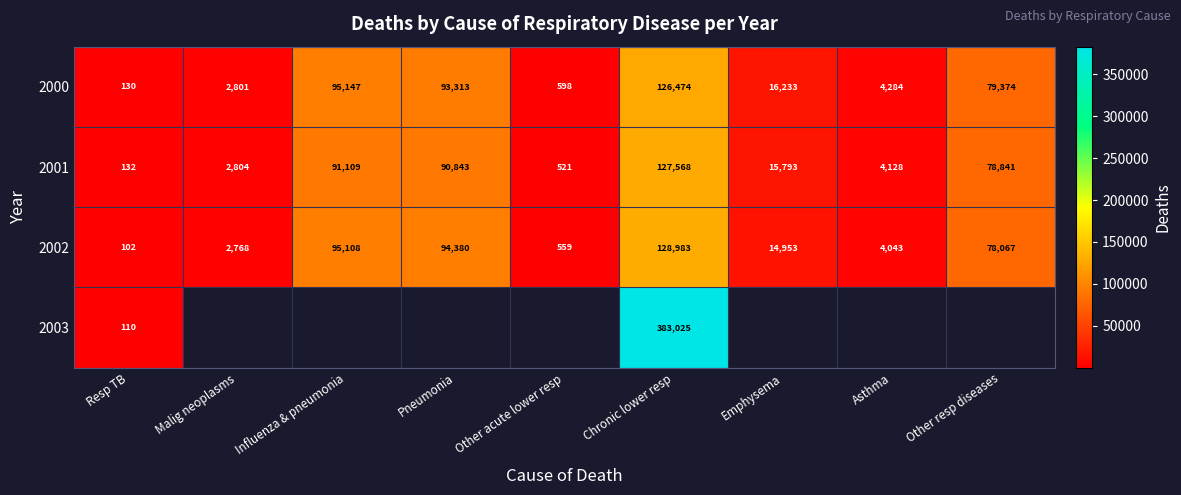

At how many categories does at least one series exceed 217233?

1